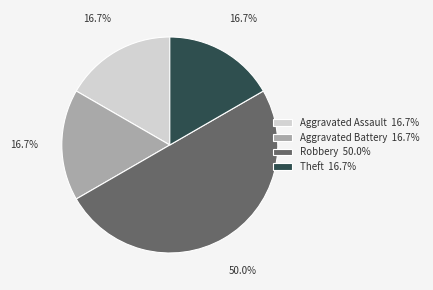

What percentage is the Aggravated Battery slice, to the nearest percent?

17%